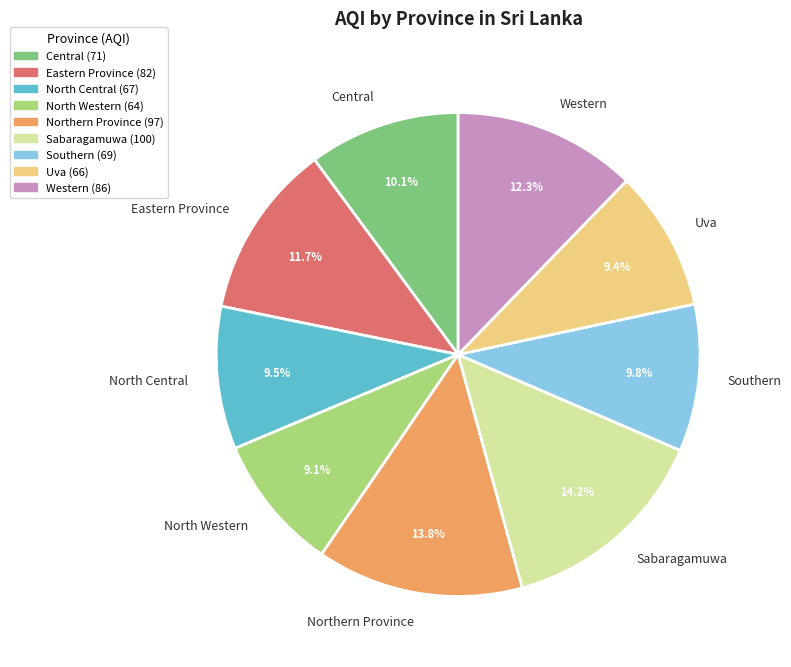

To the nearest percent, what is the difference between the largest and smallest slice percentages?

5%